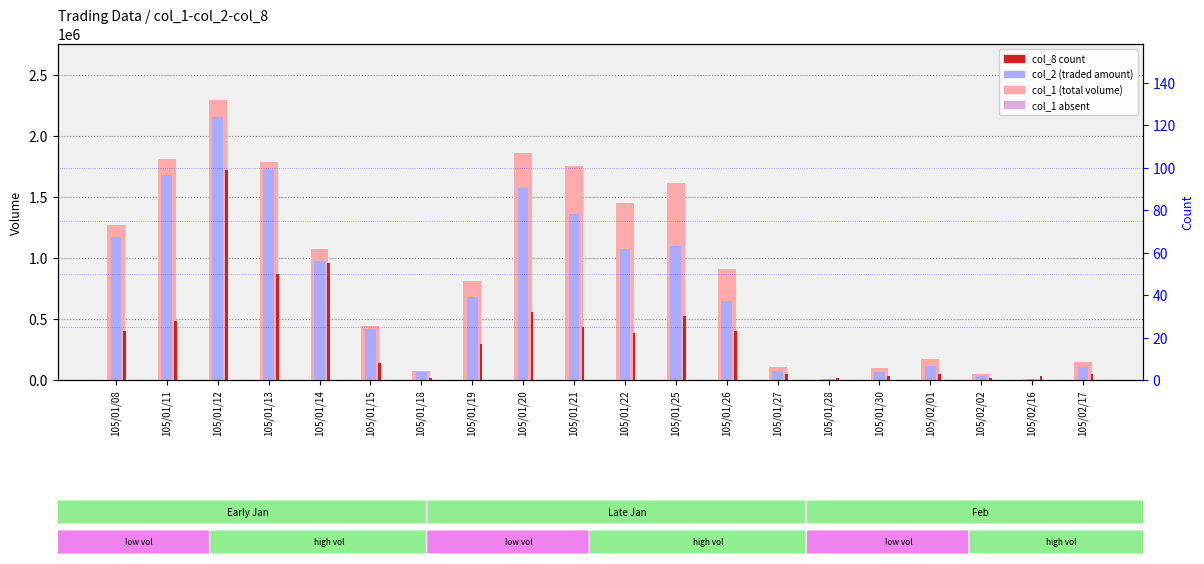

List the series in order of their overall mean, highest first.

col_1 (Total Volume), col_2 (Traded Amount), col_8 (Count)